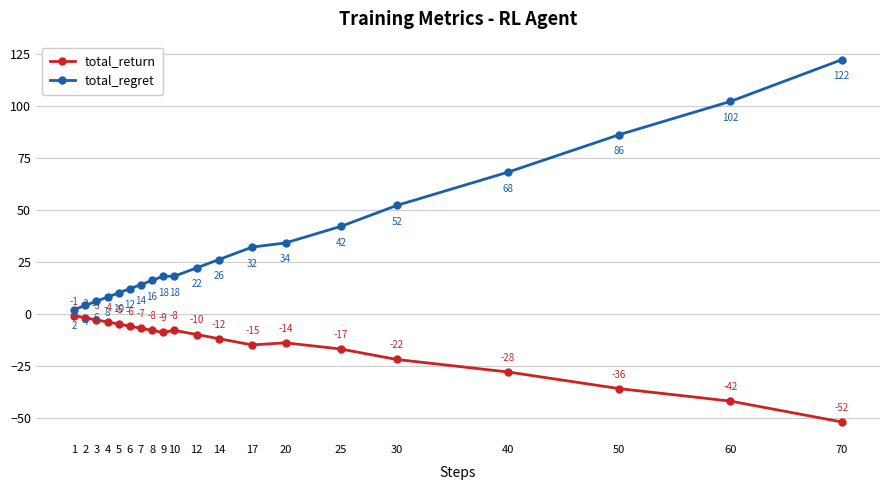

Which series changed the most between 7 and 12?

total_regret